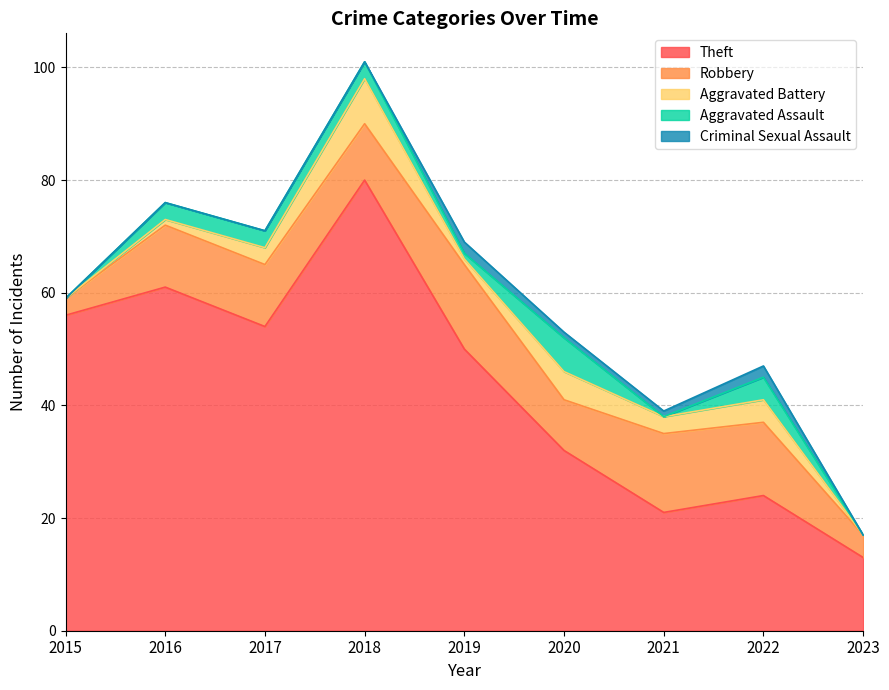

Which category has the highest value in the Criminal Sexual Assault series?

2019